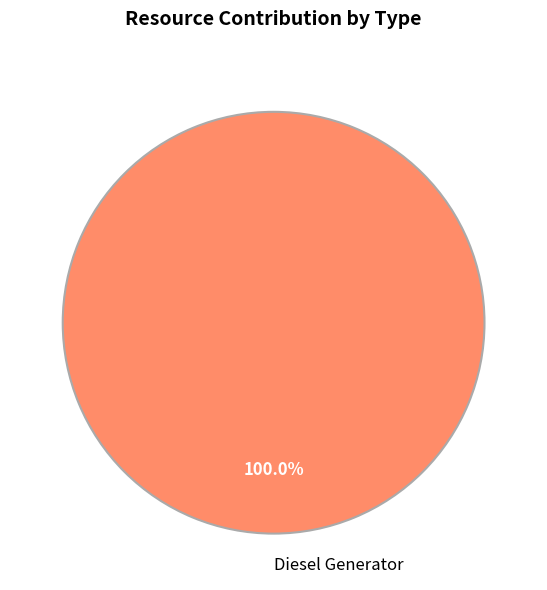

Is Diesel Generator the majority of the pie?

Yes